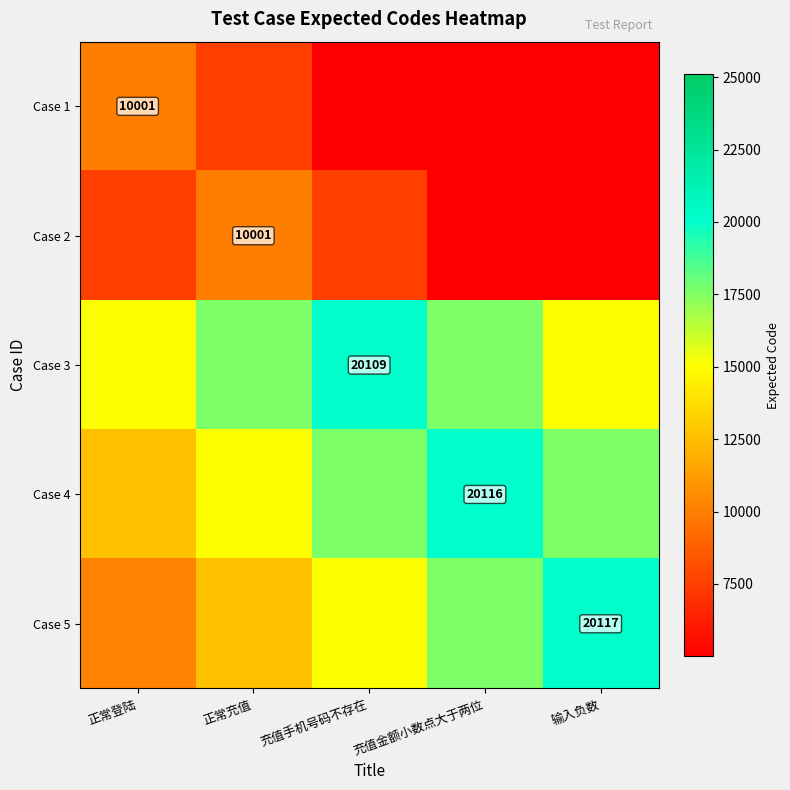

The Case 3 series shows 20109 at 充值手机号码不存在. True or false?

True